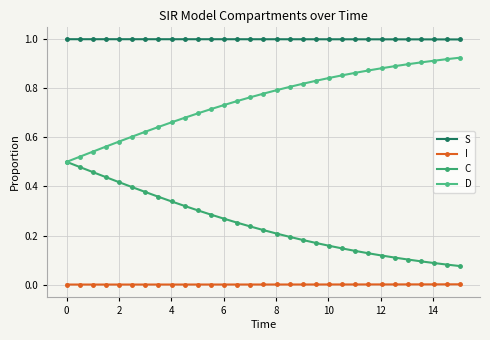

At which category is the sum across all series the highest?

4